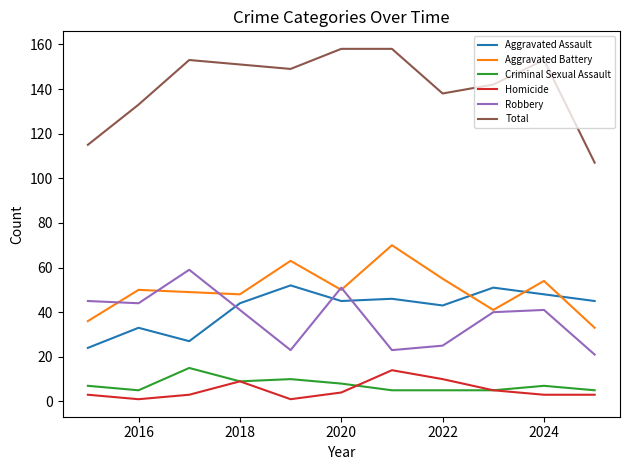

True or false: Criminal Sexual Assault and Robbery intersect in this chart.

False